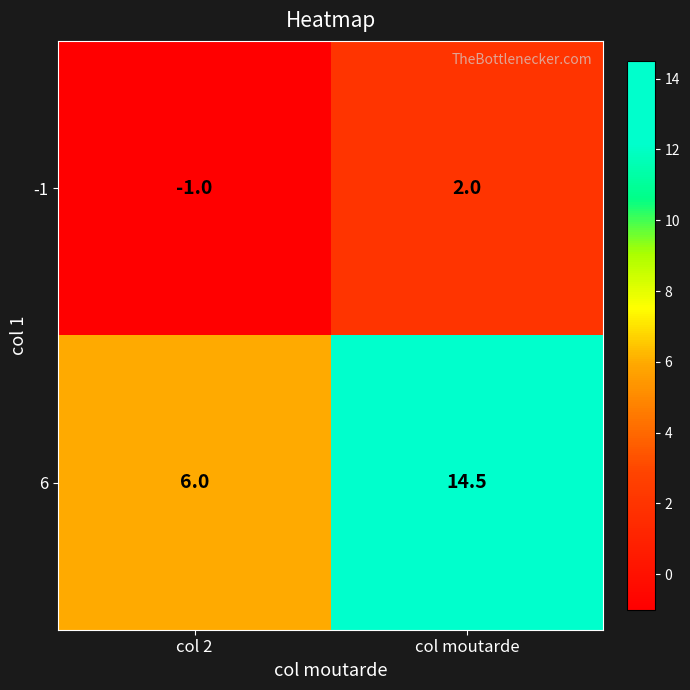

What is the smallest value displayed?

-1.0